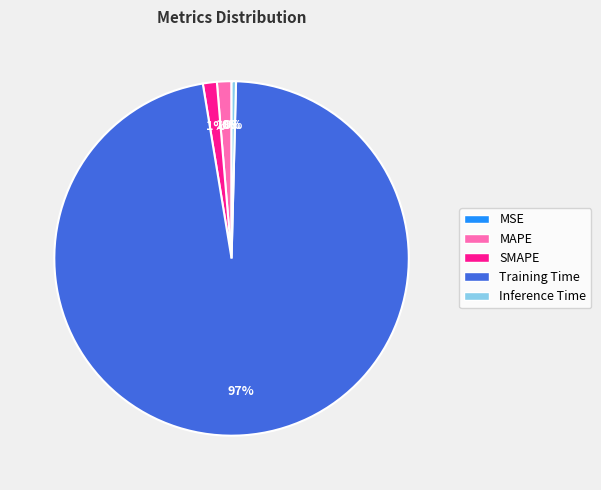

To the nearest percent, what is the average slice percentage?

20%